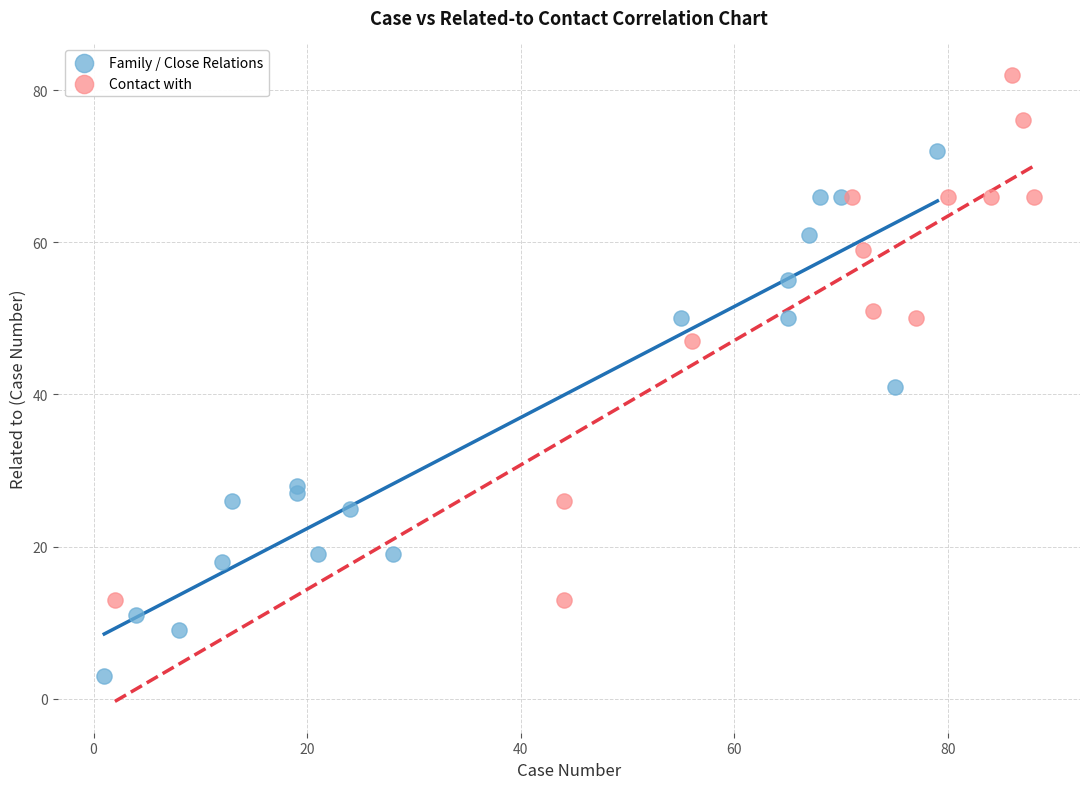

Which series reaches the maximum Y coordinate?

Contact with